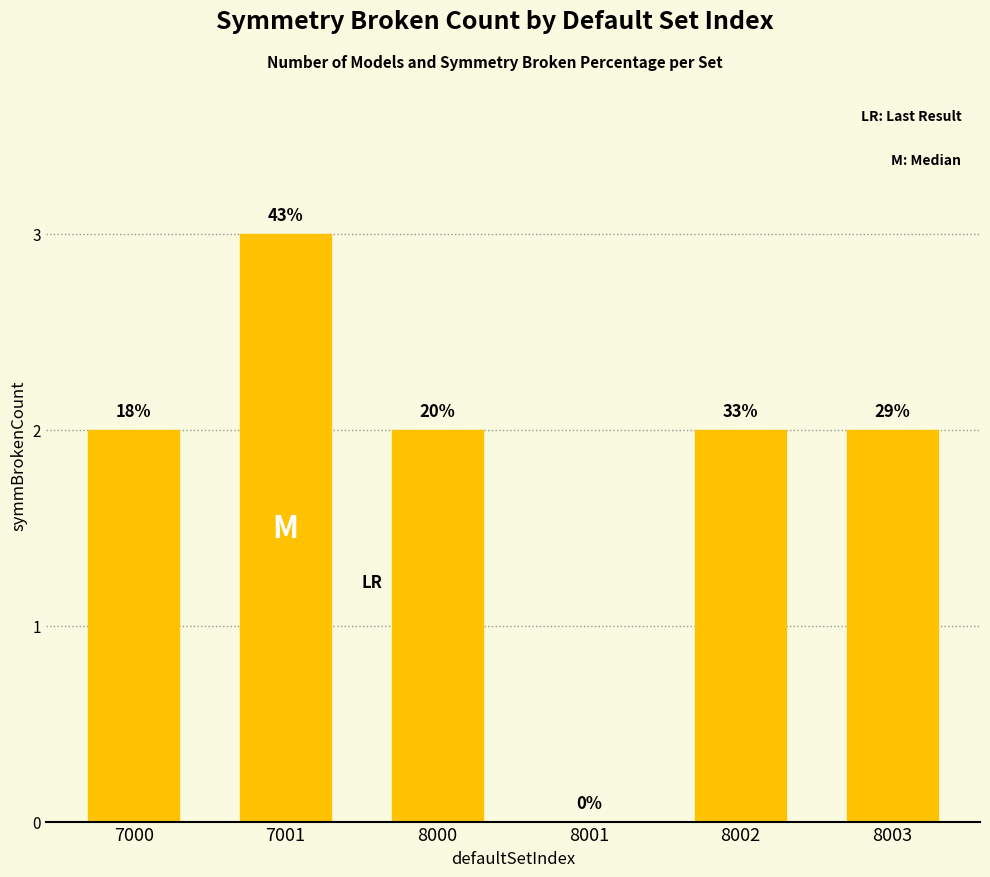

Are the bars grouped side by side (vs. stacked)?

No